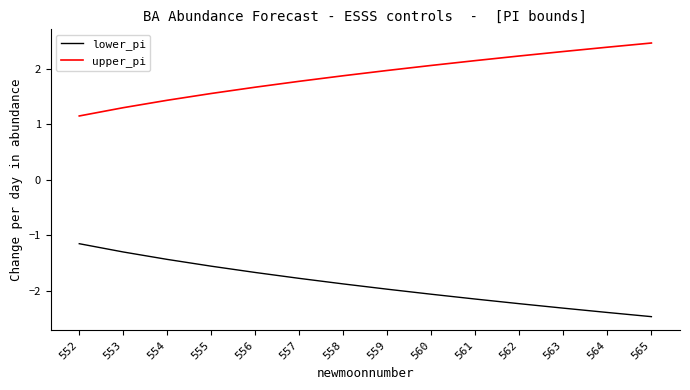

What is the maximum value shown in the chart?

2.5